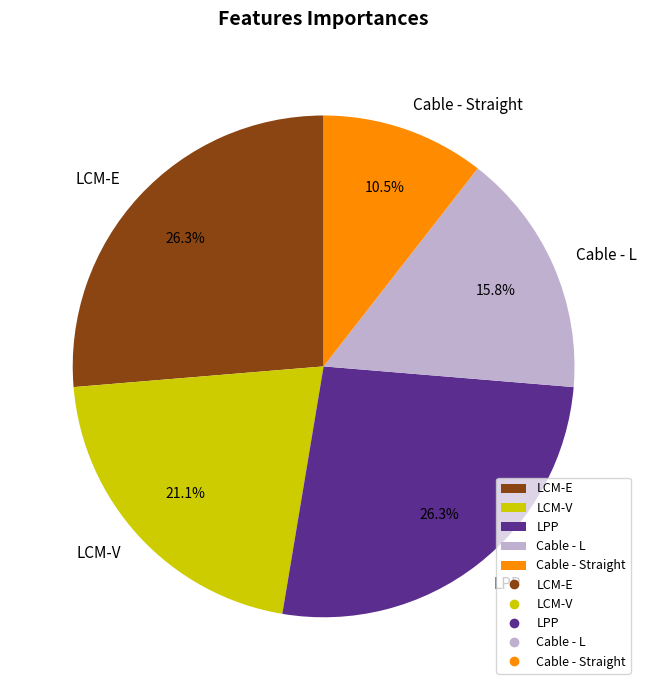

What percentage is NOT represented by LCM-E?

73.7%